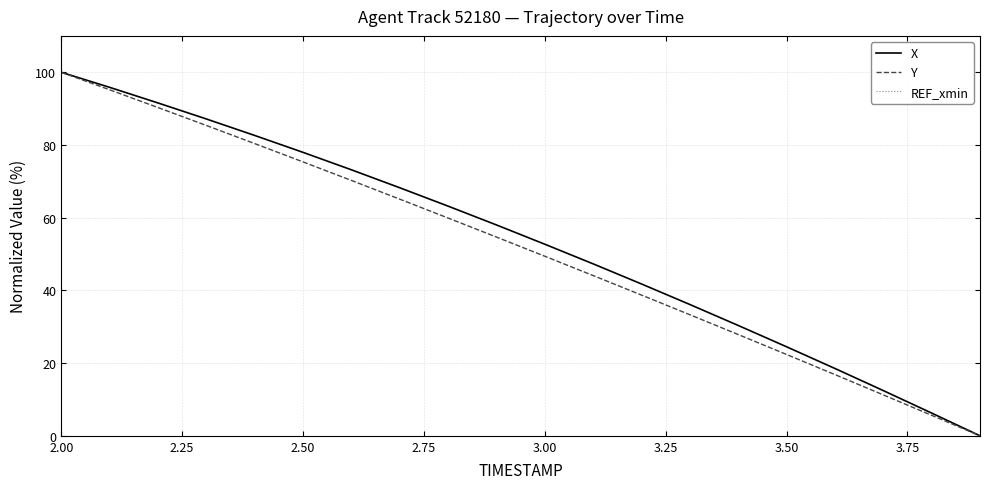

Rank the series by their maximum value, from highest to lowest.

X, Y, REF_xmin